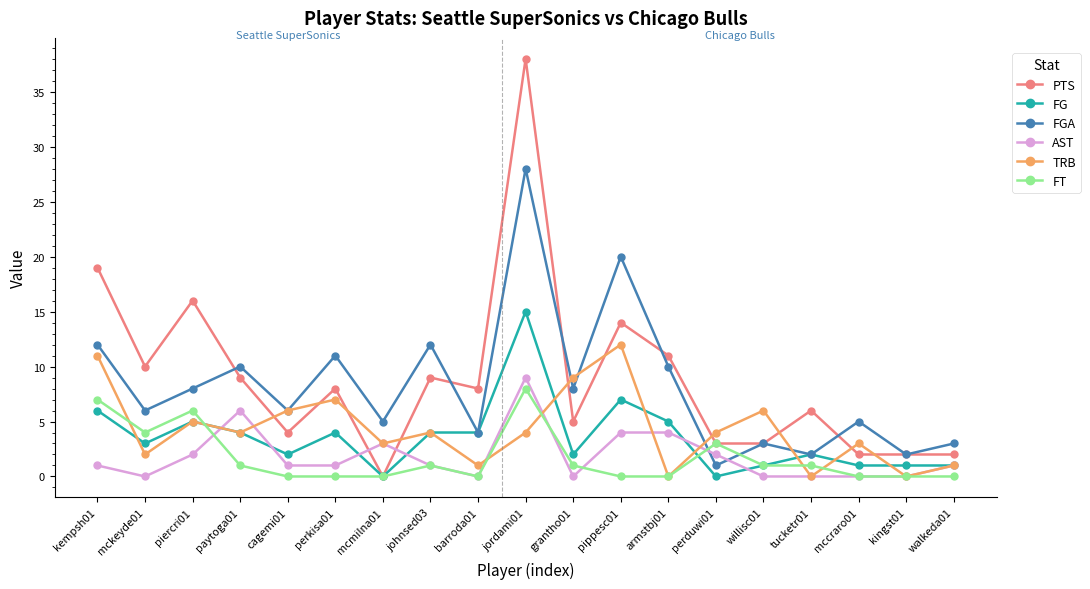

The value of PTS at walkeda01 is 2. True or false?

True